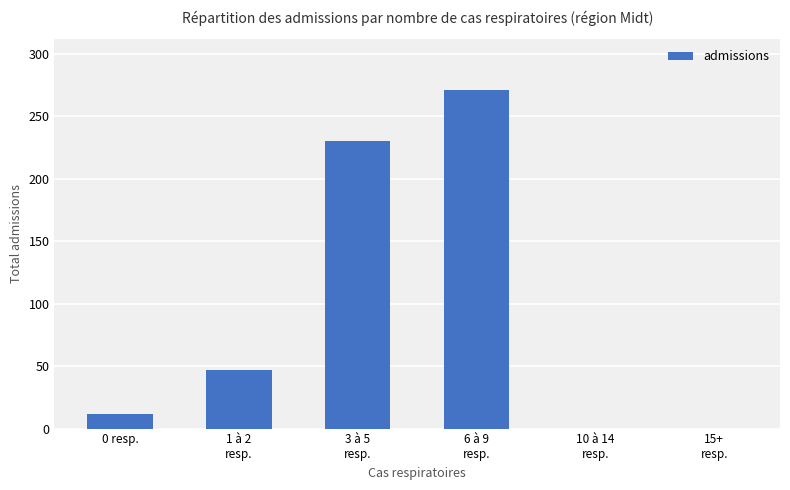

The chart shows a value of 271 at 6 à 9
resp.. True or false?

True